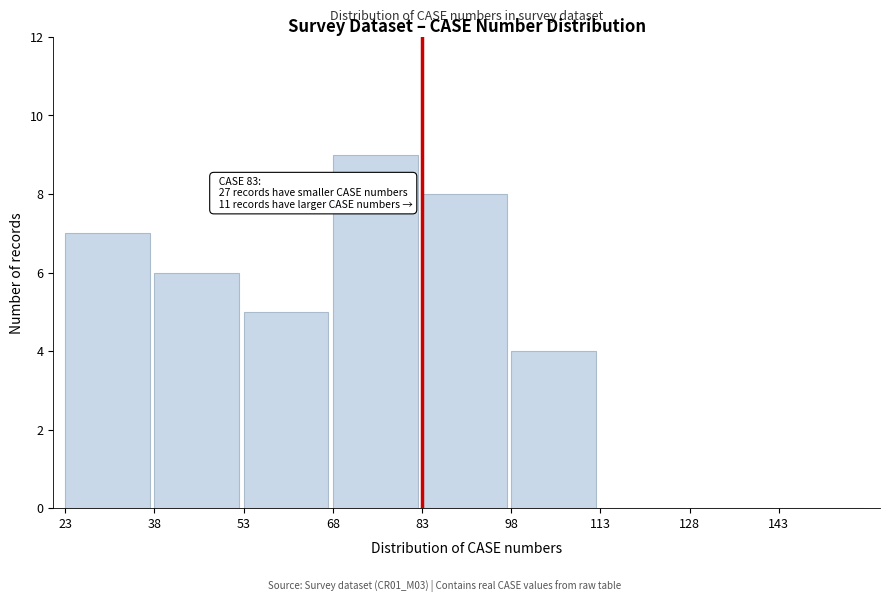

Which range on the x-axis has the tallest bar?

68 to 83